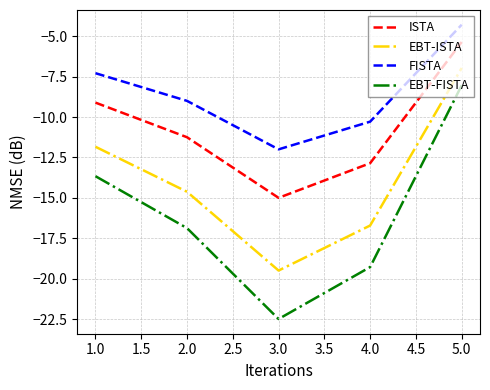

What is the maximum value for EBT-ISTA?

-7.0